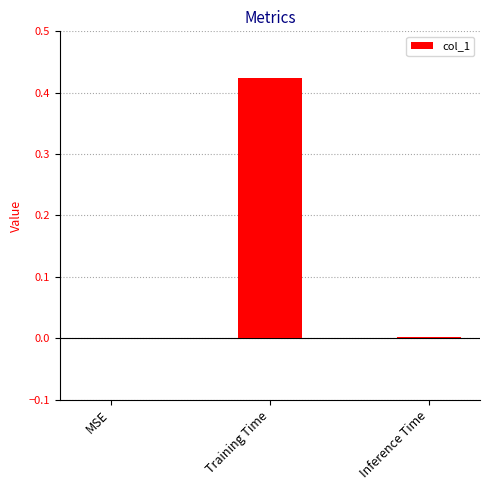

Which has a higher value, Inference Time or Training Time?

Training Time